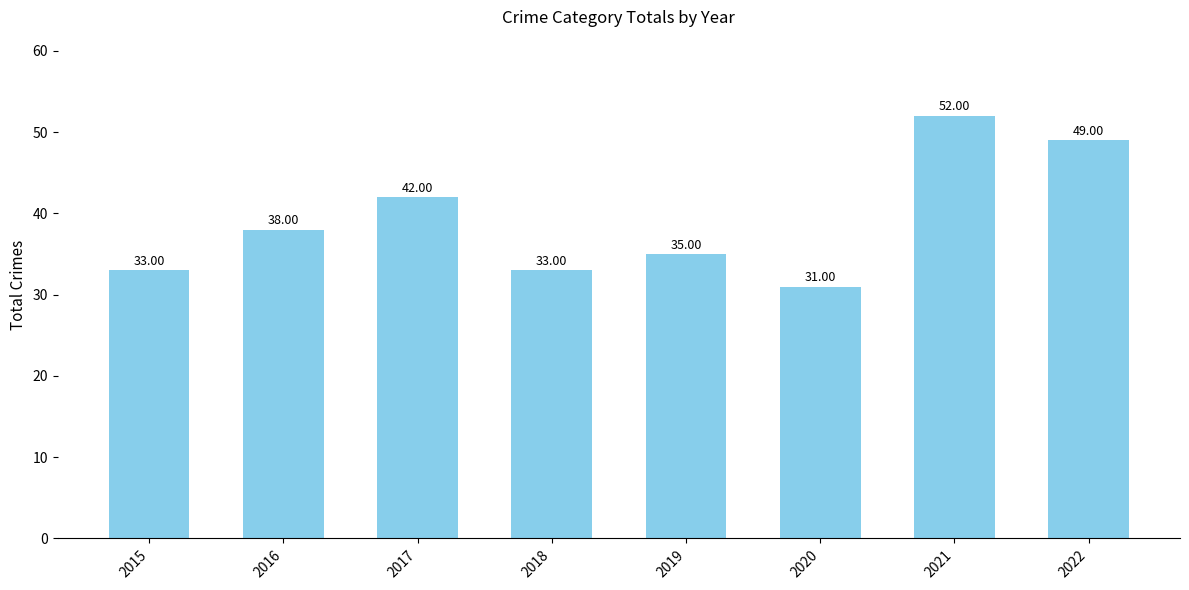

Approximately how many times larger is the value at 2018 compared to 2016?

0.9